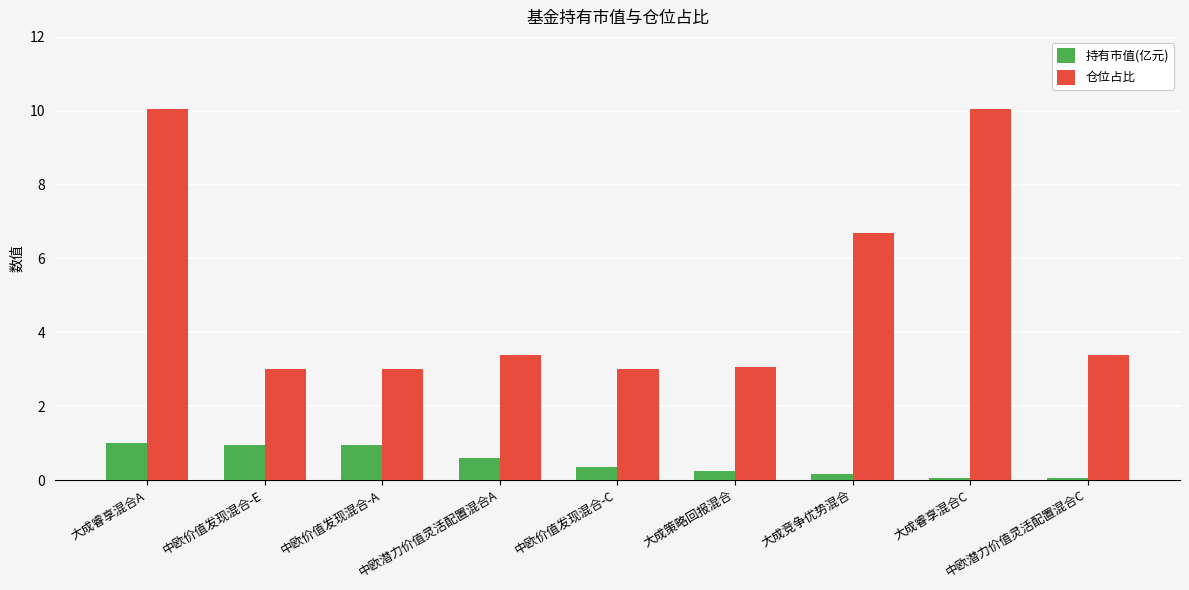

What is the label of the 7th bar from the left?

大成竞争优势混合